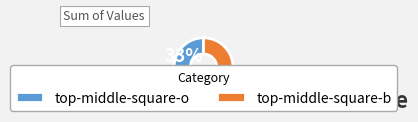

Does any single category account for the majority?

Yes